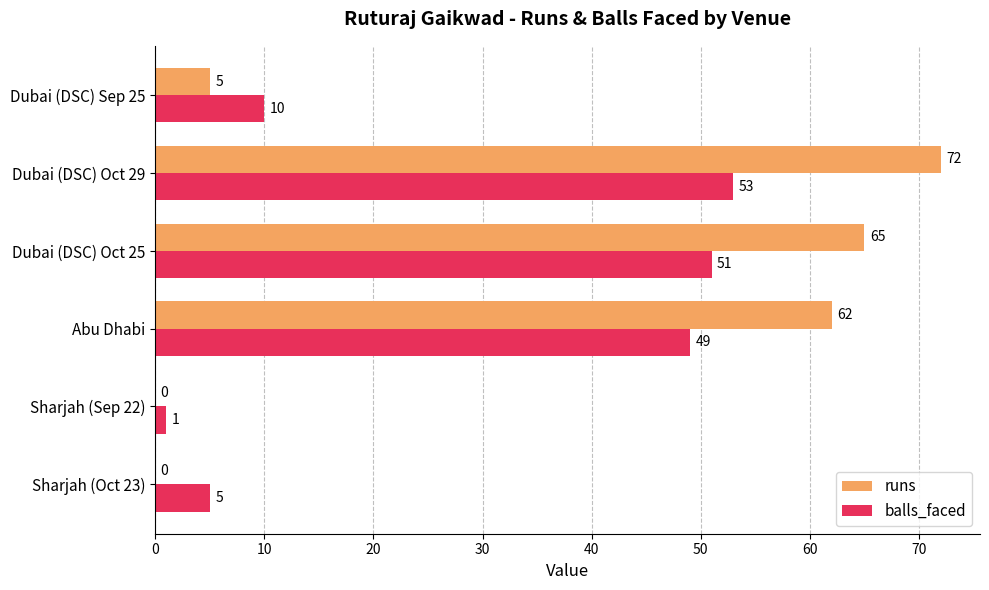

At which category is the sum across all series the highest?

Dubai (DSC) Oct 29